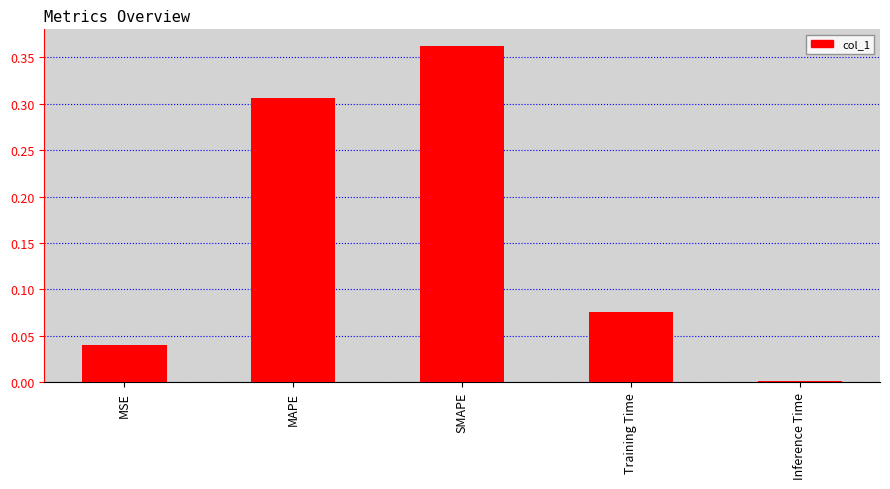

Rank the categories by value from lowest to highest.

Inference Time, MSE, Training Time, MAPE, SMAPE